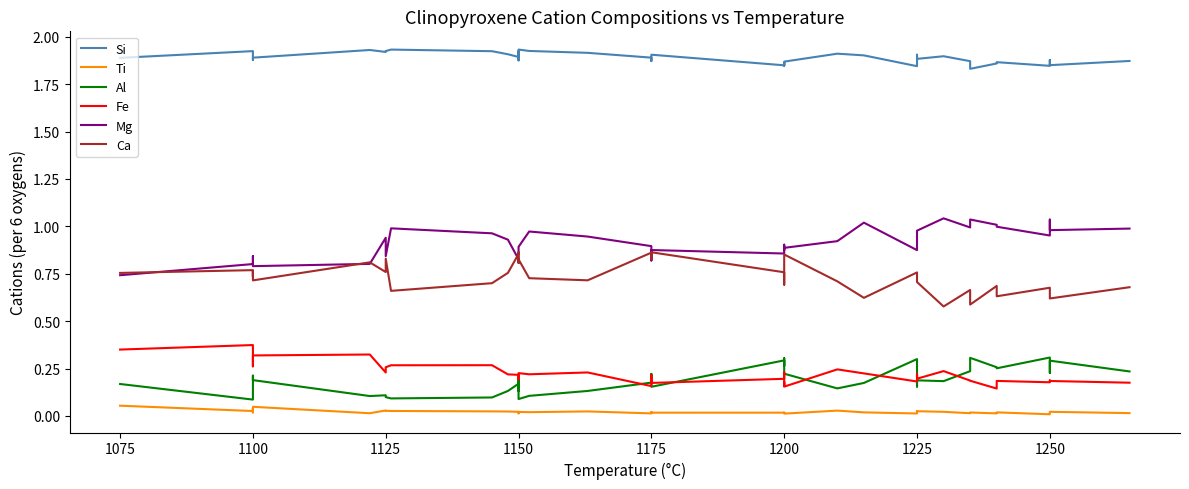

Reading left to right, transcribe all the data shown in this chart.

Si: 1.9	1.9	1.9	1.9	1.9	1.9	1.9	1.9	1.9	1.9	1.9	1.9	1.9	1.9	1.9	1.9	1.9	1.9	1.9	1.9	1.8	1.9	1.8	1.9	1.9	1.9	1.9	1.8	1.9	1.9	1.9	1.9	1.8	1.9	1.9	1.8	1.9	1.9	1.9
Ti: 0.1	0.0	0.0	0.0	0.0	0.0	0.0	0.0	0.0	0.0	0.0	0.0	0.0	0.0	0.0	0.0	0.0	0.0	0.0	0.0	0.0	0.0	0.0	0.0	0.0	0.0	0.0	0.0	0.0	0.0	0.0	0.0	0.0	0.0	0.0	0.0	0.0	0.0	0.0
Al: 0.2	0.1	0.1	0.2	0.2	0.1	0.1	0.1	0.1	0.1	0.1	0.2	0.1	0.2	0.1	0.1	0.1	0.2	0.2	0.2	0.3	0.3	0.3	0.2	0.2	0.1	0.2	0.3	0.2	0.2	0.2	0.2	0.3	0.3	0.3	0.3	0.2	0.3	0.2
Fe: 0.4	0.4	0.3	0.3	0.3	0.3	0.2	0.3	0.3	0.3	0.2	0.2	0.2	0.2	0.2	0.2	0.2	0.2	0.2	0.2	0.2	0.2	0.2	0.2	0.2	0.2	0.2	0.2	0.2	0.2	0.2	0.2	0.2	0.1	0.2	0.2	0.2	0.2	0.2
Mg: 0.7	0.8	0.8	0.8	0.8	0.8	0.9	0.8	1.0	1.0	0.9	0.8	0.8	0.9	0.9	1.0	0.9	0.9	0.8	0.9	0.9	0.9	0.9	0.9	0.9	0.9	1.0	0.9	1.0	1.0	1.0	1.0	1.0	1.0	1.0	1.0	1.0	1.0	1.0
Ca: 0.8	0.8	0.7	0.8	0.7	0.8	0.8	0.8	0.7	0.7	0.8	0.9	0.9	0.8	0.8	0.7	0.7	0.9	0.8	0.9	0.8	0.7	0.7	0.8	0.9	0.7	0.6	0.8	0.7	0.7	0.6	0.7	0.6	0.7	0.6	0.7	0.6	0.6	0.7